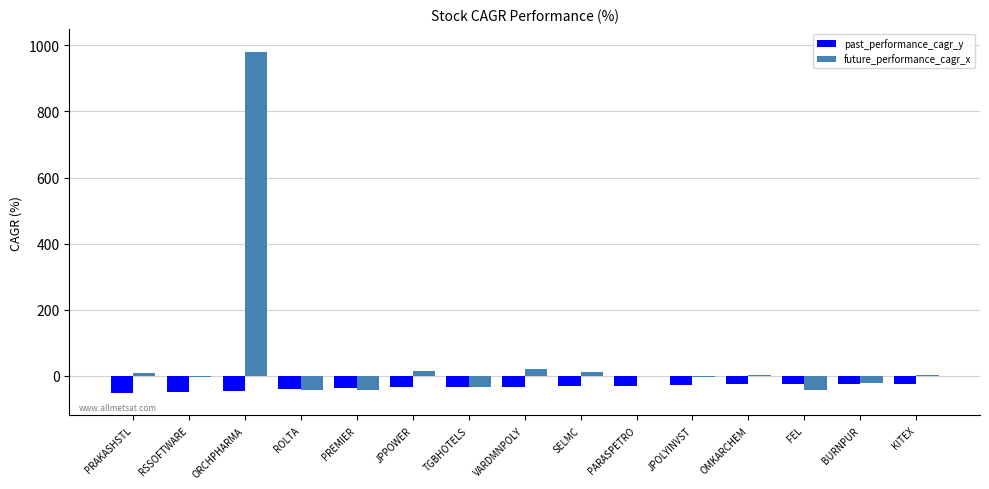

What is the highest value of the future_performance_cagr_x series?

980.1